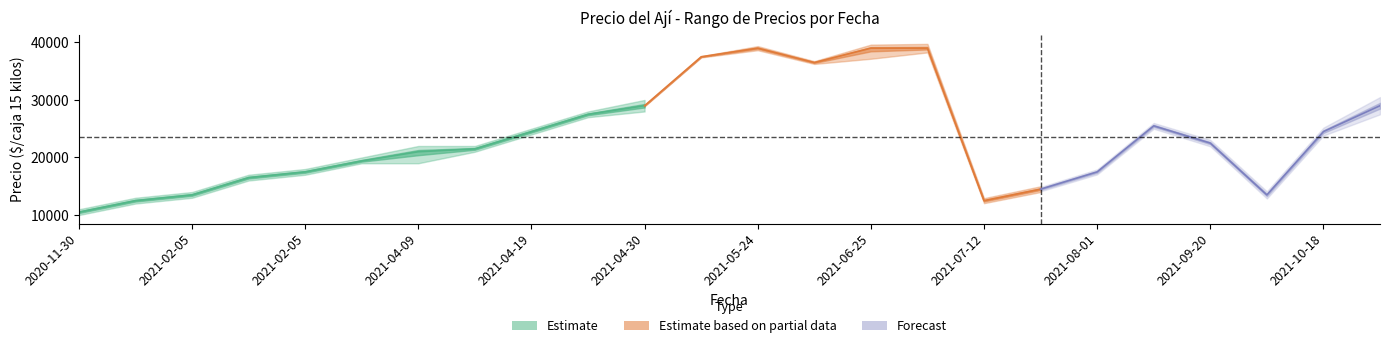

Is the value of Precio minimo at 2021-02-05 greater than the value of Precio maximo at 2020-12-04?

No